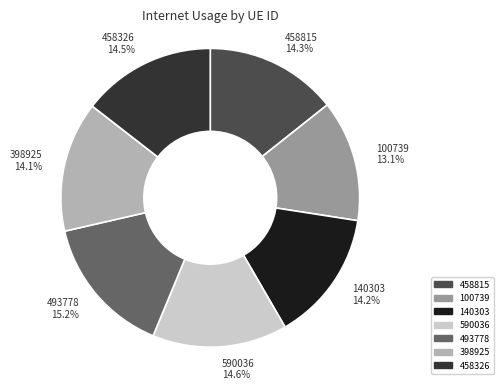

Is 458815 the majority of the pie?

No